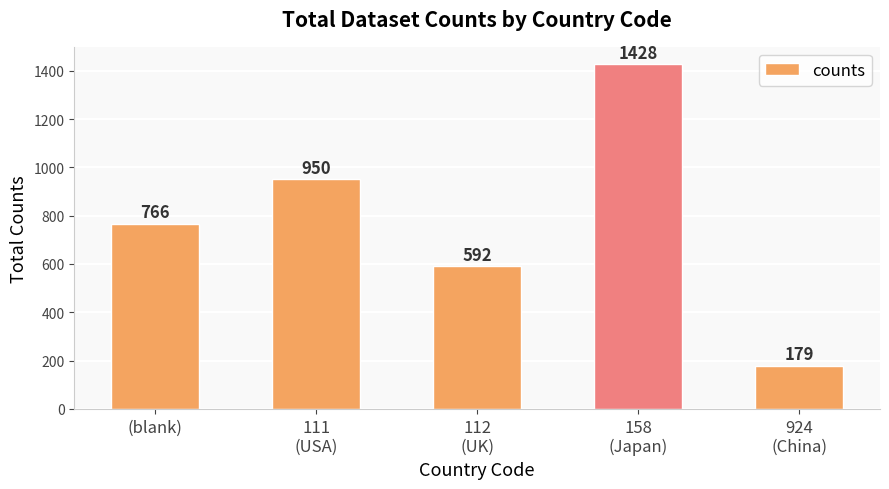

True or false: the data shows 113 at 924
(China).

False